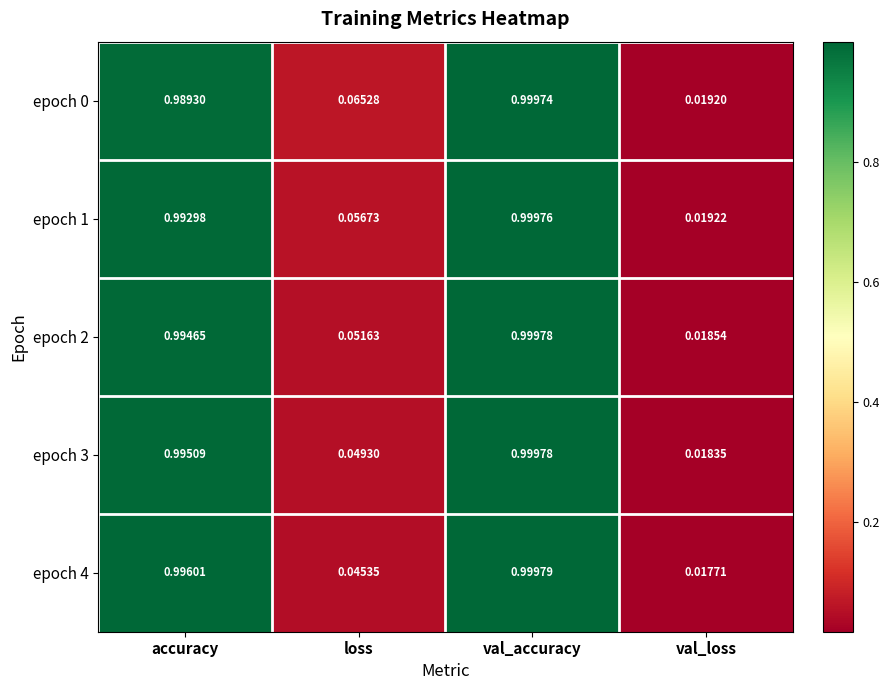

Which label corresponds to the smallest value in the chart?

val_loss